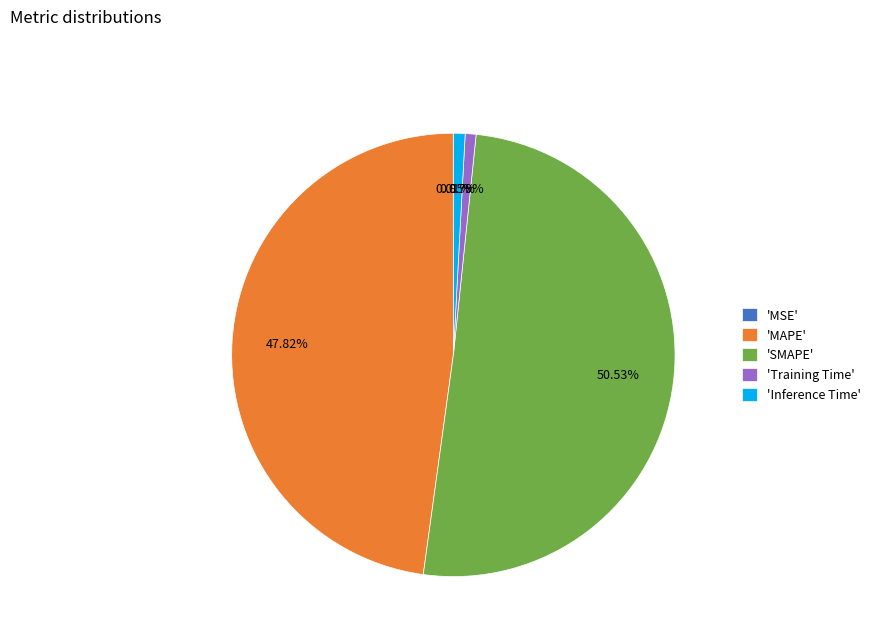

Is there any slice that represents more than half of the pie?

Yes